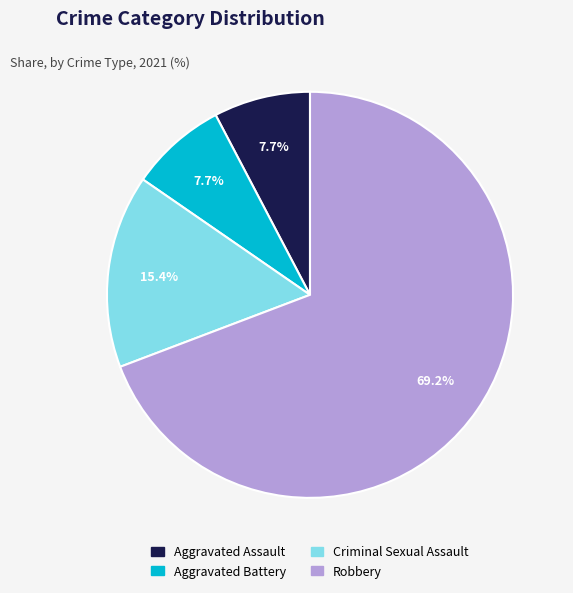

Count the number of slices in the pie.

4